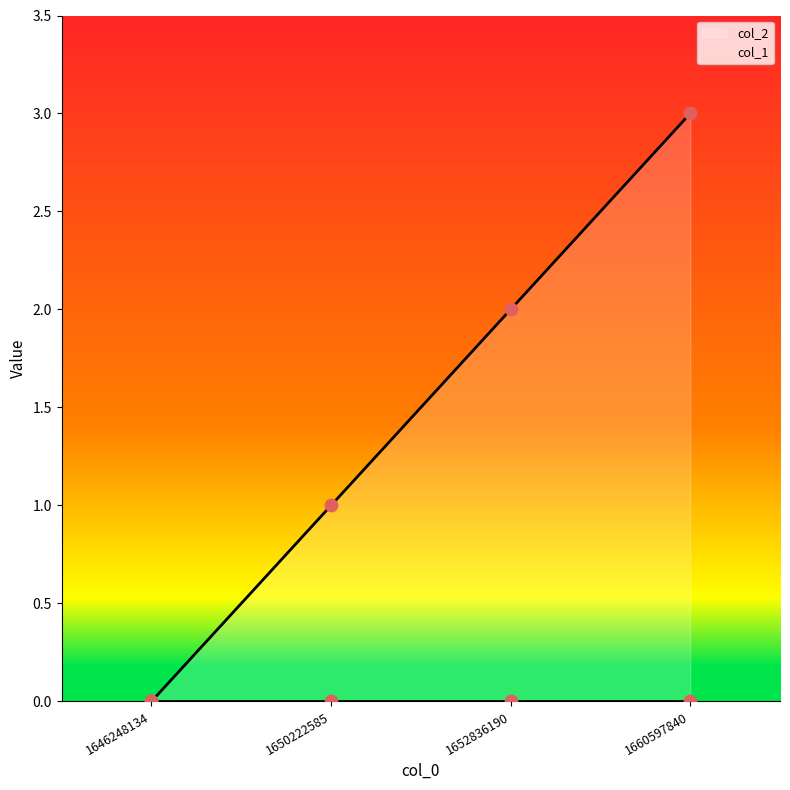

What is the ratio of the value at 1652836190 to the value at 1660597840?

0.7